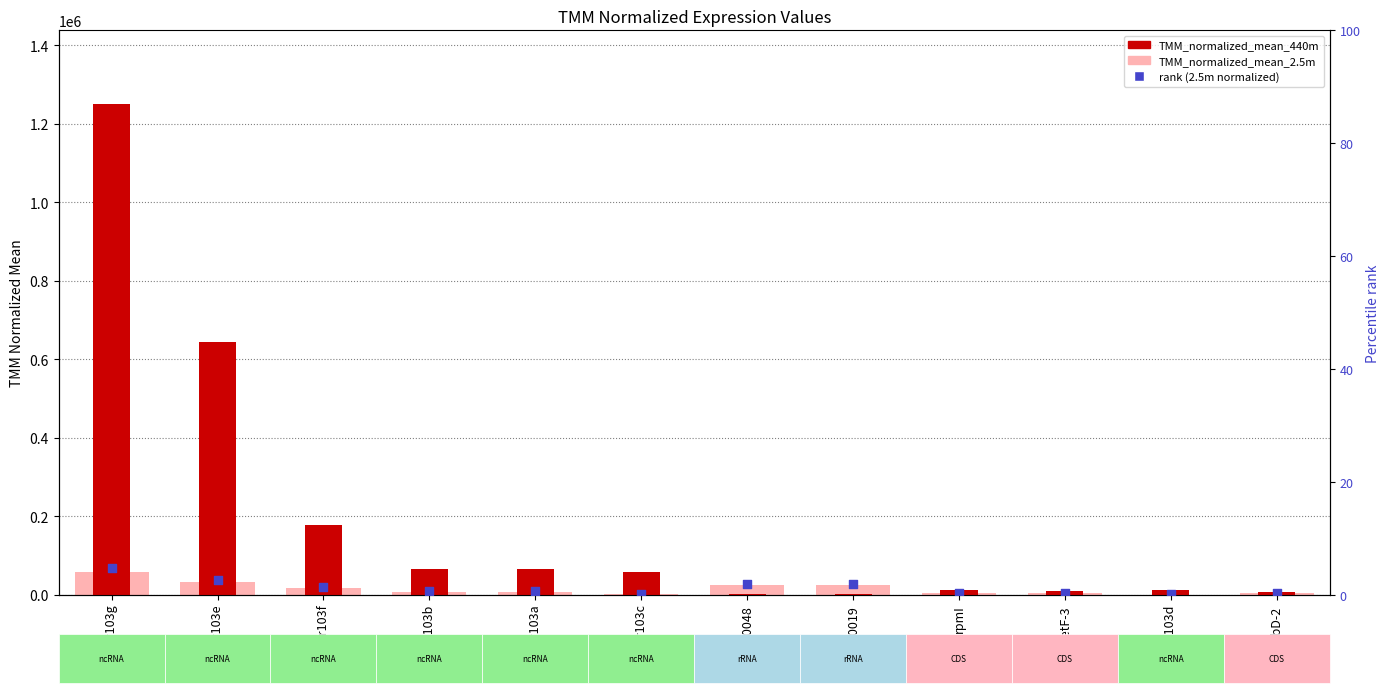

At how many categories does at least one series exceed 949455?

1